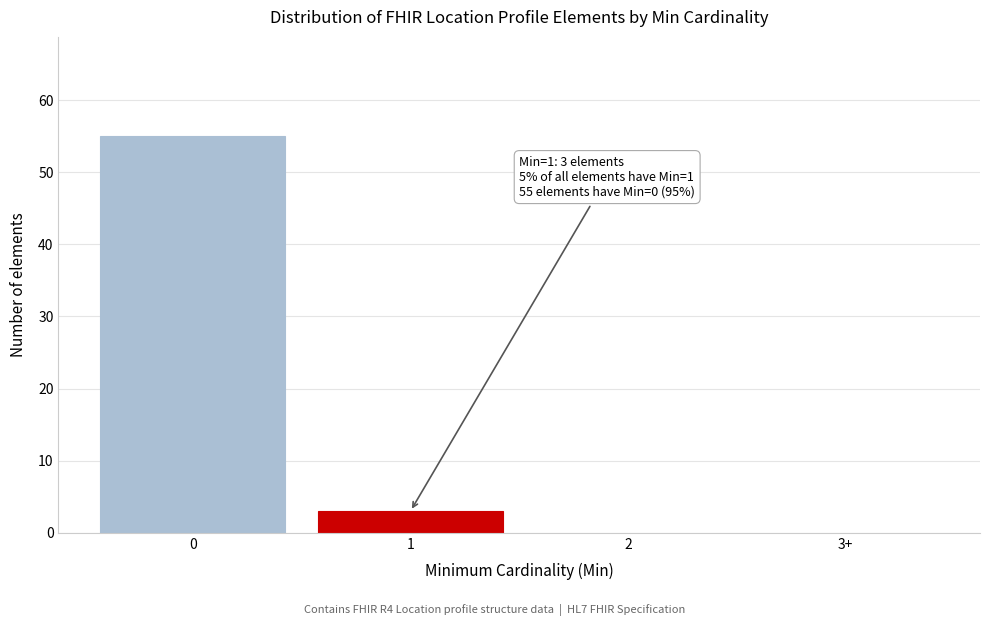

Reading left to right, list all the values displayed in this chart.

0=55	1=3	2=0	3+=0